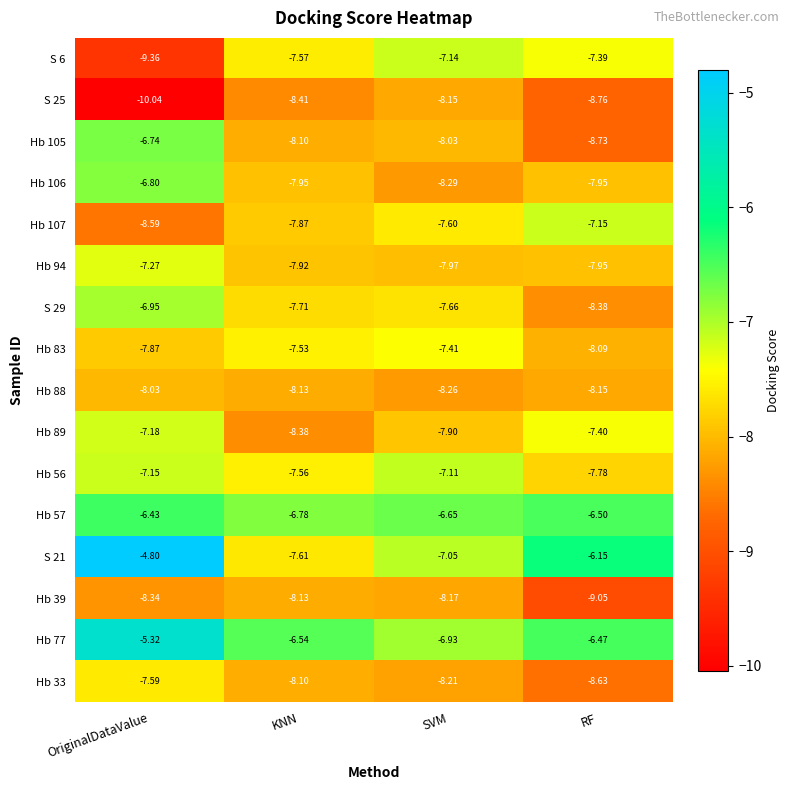

List the labels in order of Hb 107 value, smallest first.

OriginalDataValue, KNN, SVM, RF